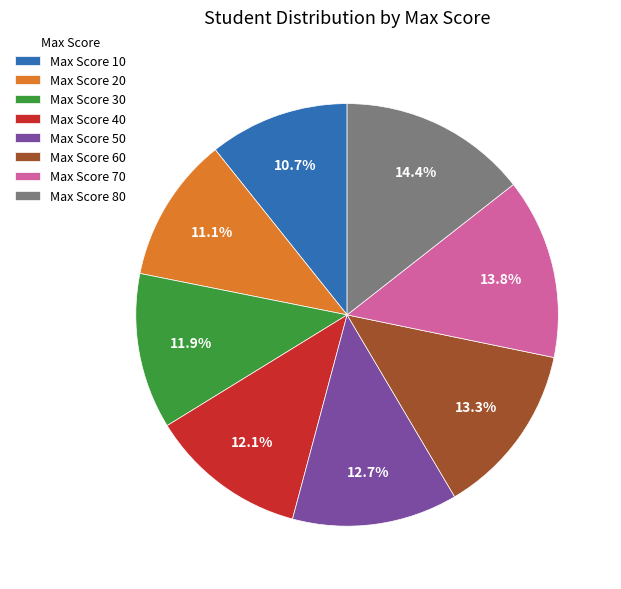

Combined, do Max Score 50 and Max Score 30 account for over 50%?

No